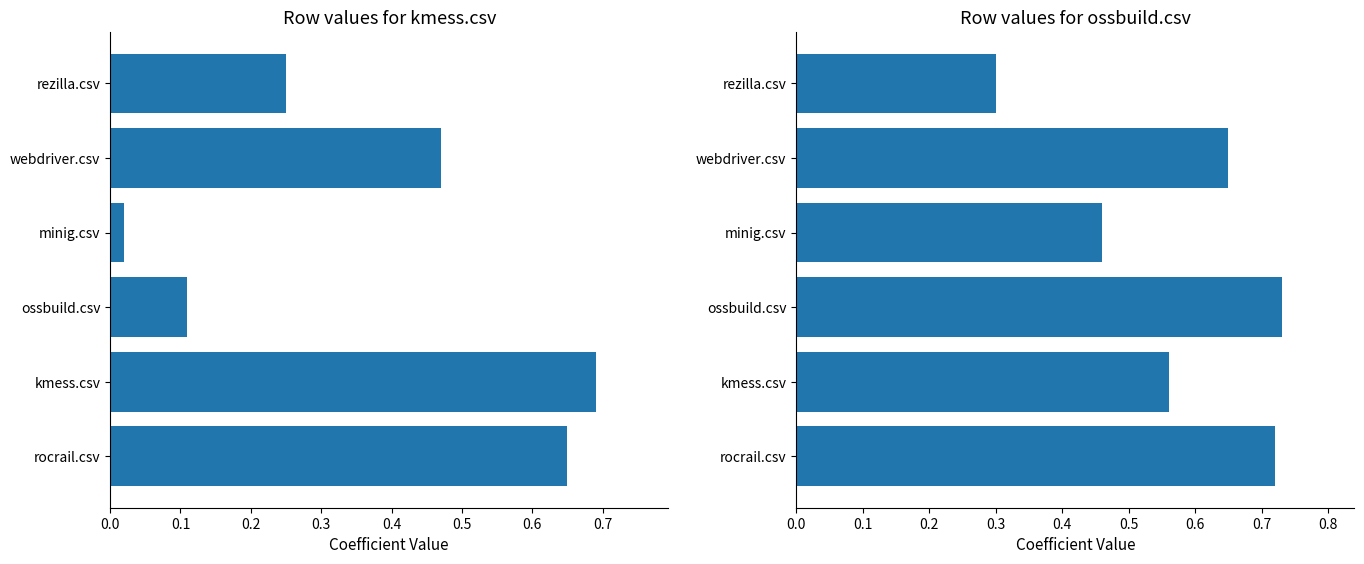

True or false: kmess.csv has a value of 0.3 at rezilla.csv.

False